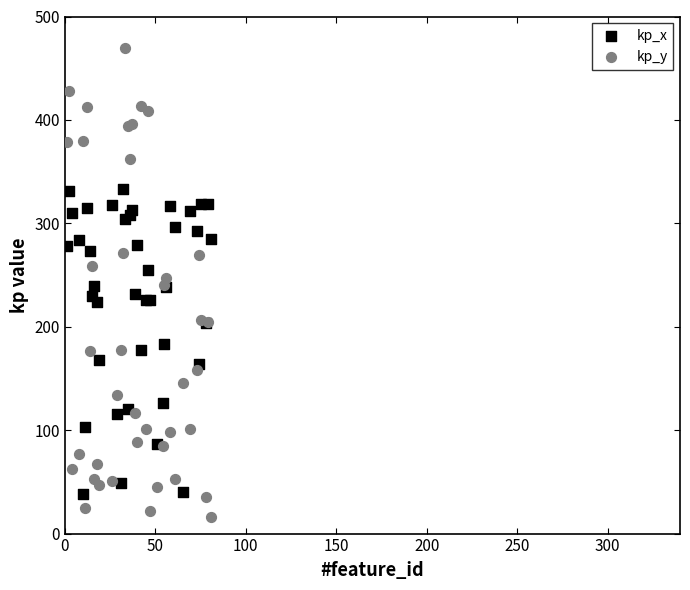

Which series reaches the maximum Y coordinate?

kp_y